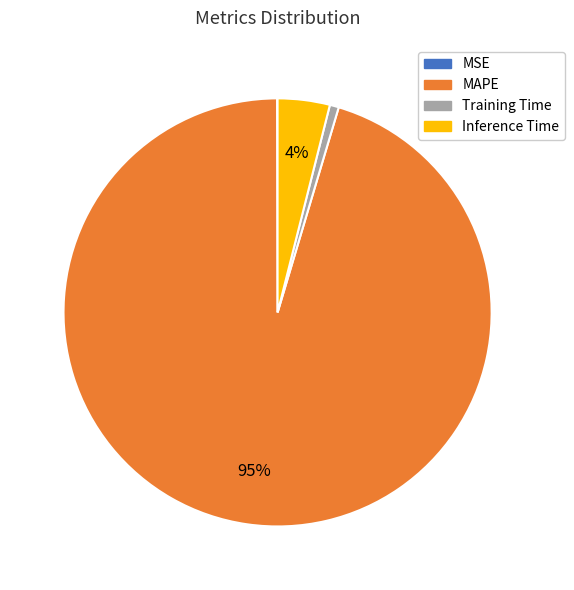

What is the majority slice?

MAPE